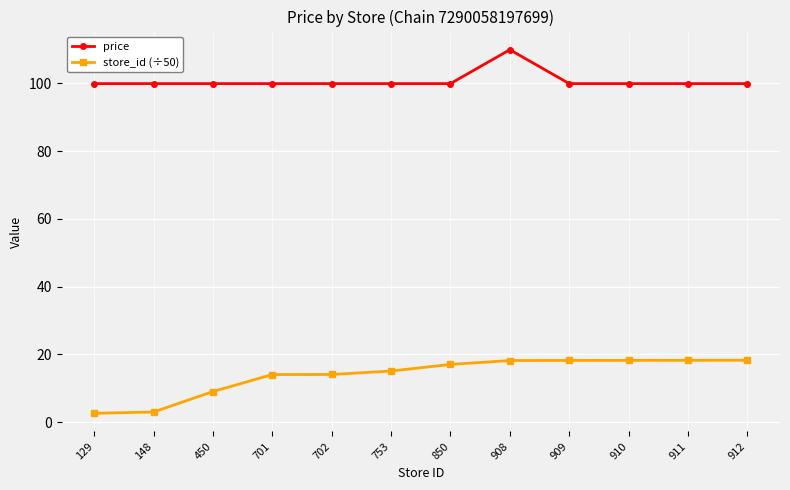

What is the maximum value for price?

109.9